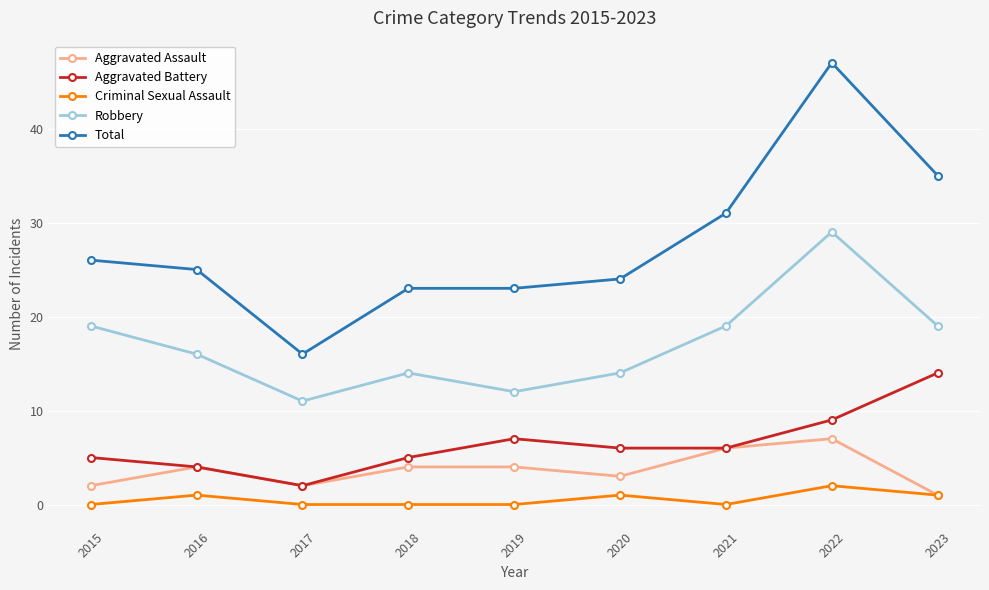

Rank the series by their maximum value, from highest to lowest.

Total, Robbery, Aggravated Battery, Aggravated Assault, Criminal Sexual Assault